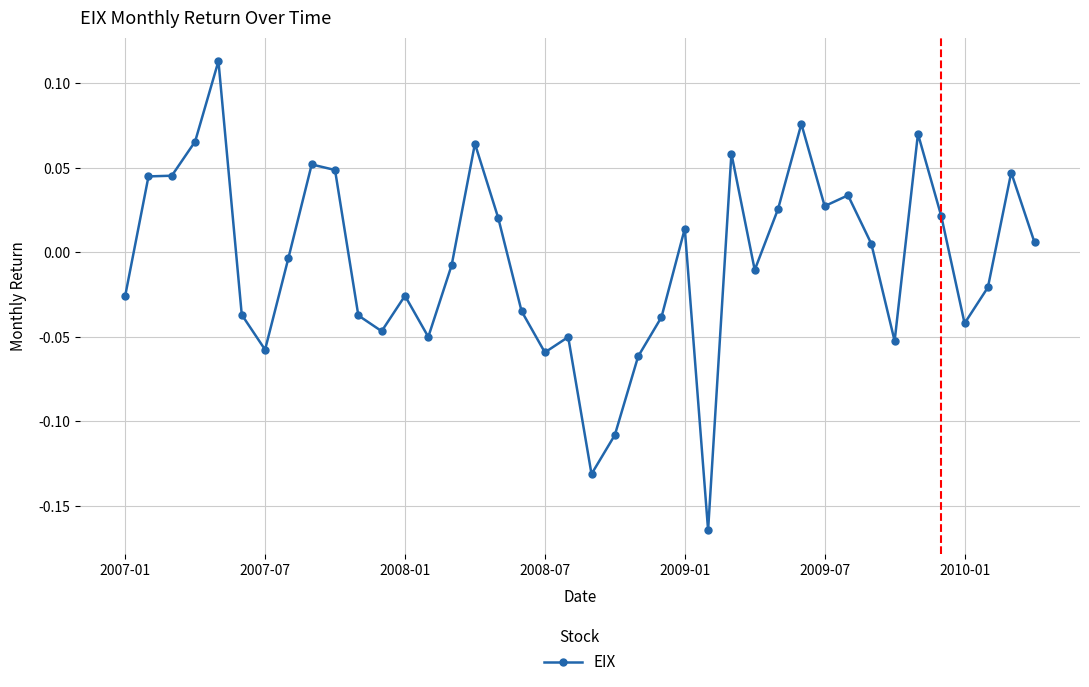

True or false: there are more than 0 points higher than both neighbors.

True